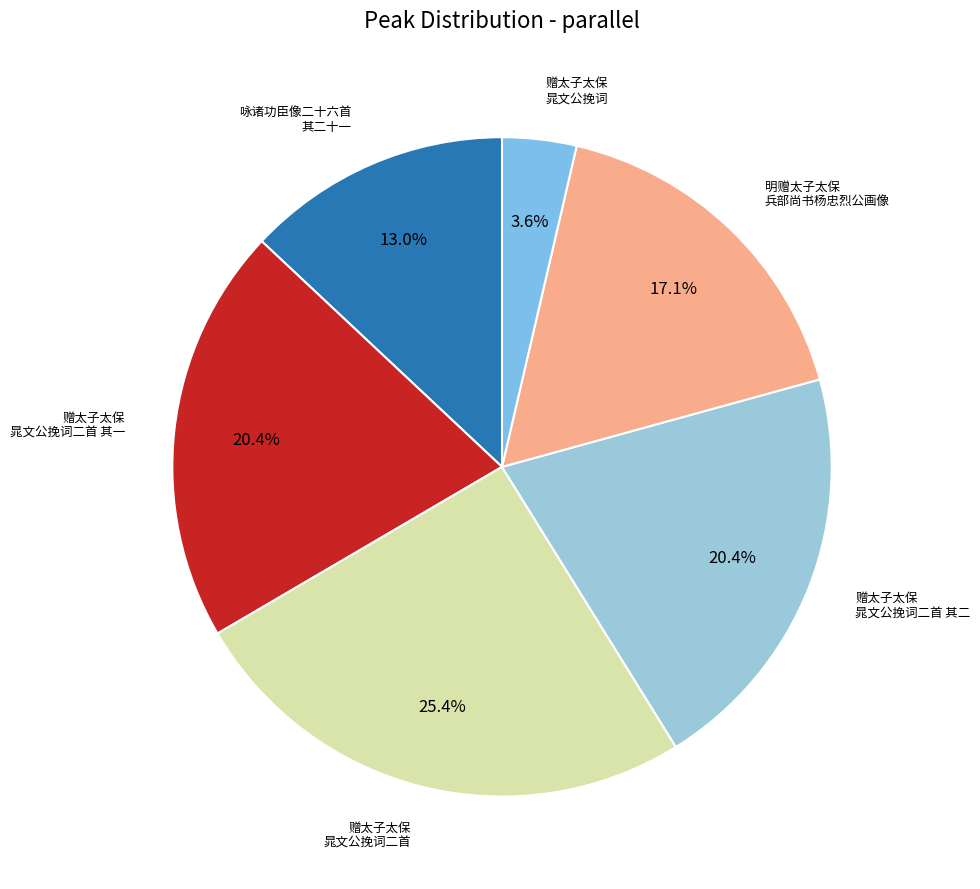

Rank the categories by value from highest to lowest.

赠太子太保晁文公挽词二首, 赠太子太保晁文公挽词二首 其一, 赠太子太保晁文公挽词二首 其二, 明赠太子太保兵部尚书杨忠烈公画像, 咏诸功臣像二十六首 其二十一 故资政大夫都察院左都御史赠太子太保戴恭简公珊, 赠太子太保晁文公挽词